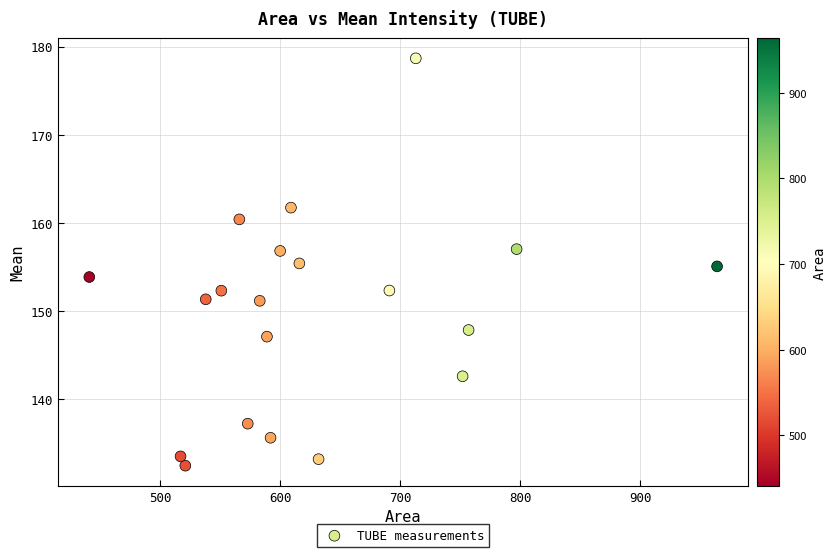

What is the range of Y values (max minus min)?

46.3